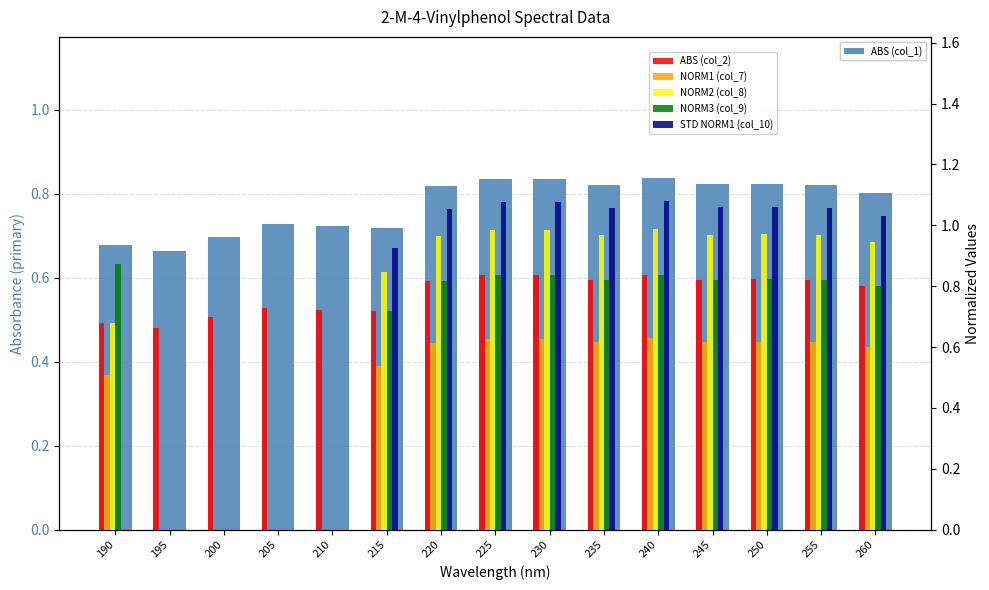

What is the total value across all series at 215?

4.5